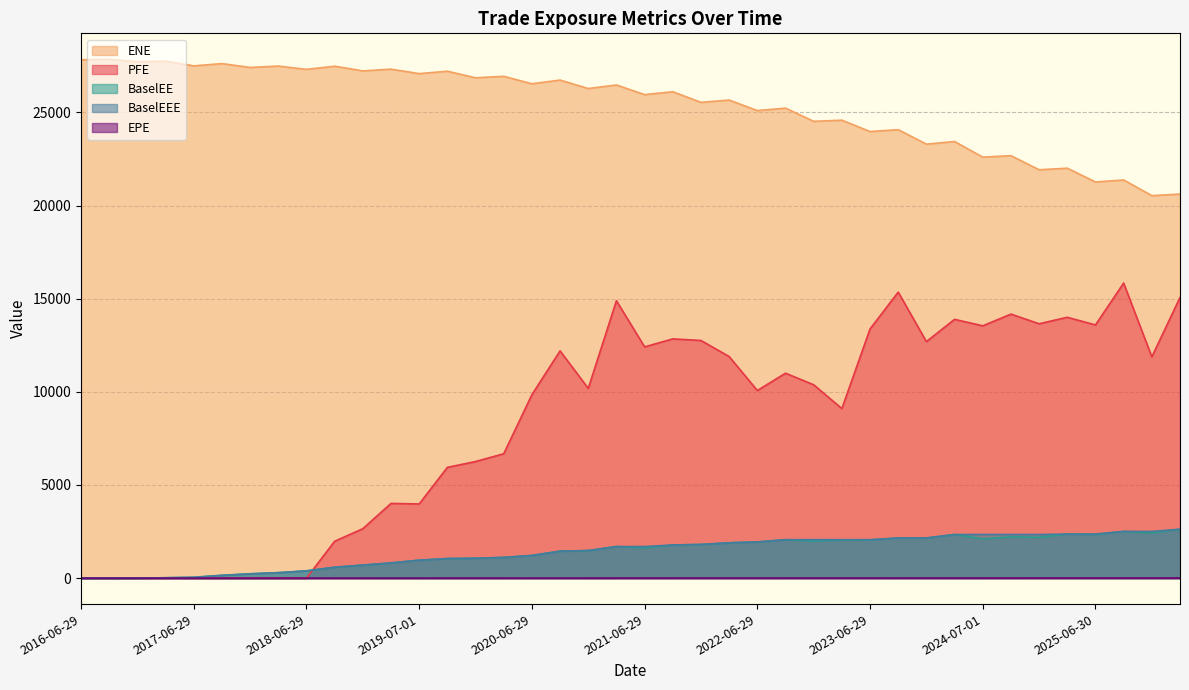

True or false: BaselEEE and ENE intersect in this chart.

False